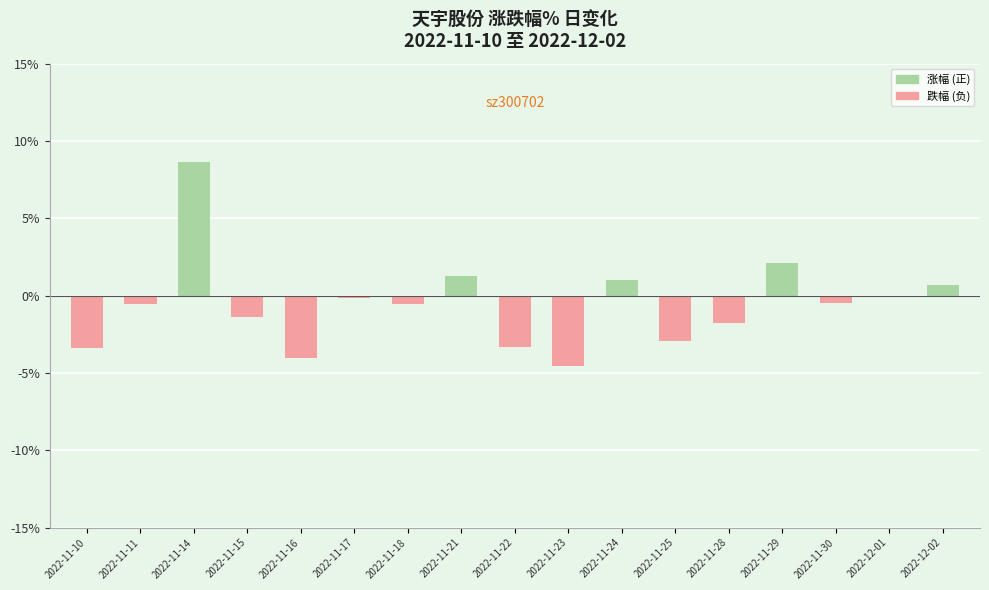

How many categories are shown in the chart?

17